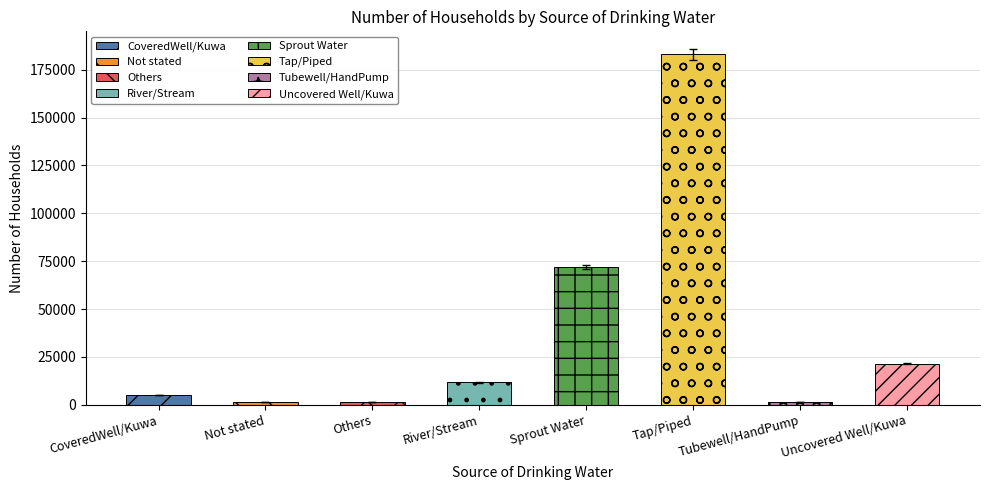

What is the change in value from River/Stream to Sprout Water?

+60062